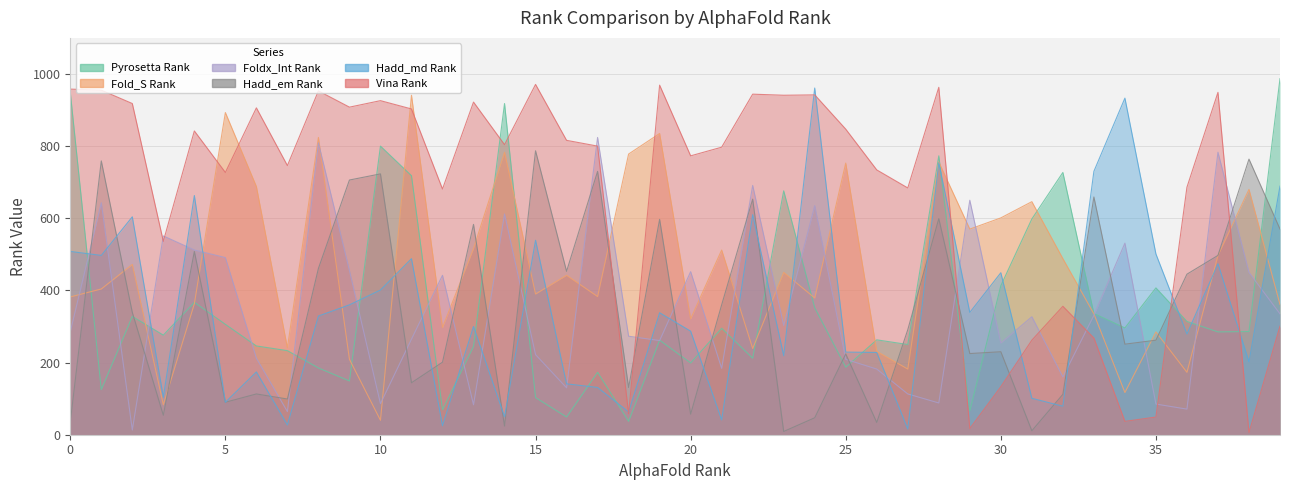

Reading left to right, list all the values displayed in this chart.

Pyrosetta Rank: 0=949	1=125	2=328	3=276	4=367	5=306	6=246	7=233	8=185	9=149	10=800	11=718	12=69	13=245	14=918	15=103	16=49	17=173	18=37	19=262	20=199	21=295	22=212	23=676	24=352	25=187	26=263	27=250	28=773	29=66	30=413	31=598	32=727	33=336	34=296	35=407	36=314	37=285	38=286	39=987
Fold_S Rank: 0=382	1=404	2=472	3=83	4=363	5=893	6=688	7=241	8=824	9=209	10=40	11=941	12=297	13=516	14=783	15=390	16=442	17=383	18=778	19=835	20=321	21=512	22=239	23=450	24=379	25=753	26=231	27=182	28=756	29=570	30=601	31=646	32=488	33=335	34=117	35=285	36=173	37=497	38=680	39=361
Foldx_Int Rank: 0=285	1=643	2=13	3=551	4=512	5=491	6=212	7=64	8=809	9=455	10=86	11=265	12=442	13=83	14=612	15=222	16=130	17=824	18=273	19=261	20=452	21=184	22=691	23=303	24=635	25=209	26=182	27=113	28=88	29=650	30=254	31=327	32=160	33=331	34=531	35=85	36=71	37=783	38=450	39=335
Hadd_em Rank: 0=35	1=759	2=339	3=54	4=508	5=90	6=113	7=99	8=461	9=706	10=723	11=144	12=201	13=583	14=24	15=787	16=453	17=730	18=131	19=597	20=57	21=360	22=653	23=9	24=47	25=224	26=34	27=291	28=599	29=225	30=230	31=11	32=112	33=659	34=251	35=262	36=445	37=497	38=764	39=570
Hadd_md Rank: 0=508	1=497	2=604	3=104	4=663	5=90	6=174	7=27	8=329	9=360	10=401	11=488	12=25	13=300	14=50	15=539	16=141	17=131	18=63	19=338	20=287	21=41	22=610	23=219	24=961	25=229	26=228	27=16	28=754	29=339	30=449	31=101	32=79	33=730	34=933	35=501	36=279	37=474	38=202	39=689
Vina Rank: 0=958	1=955	2=918	3=536	4=842	5=727	6=906	7=746	8=953	9=908	10=926	11=903	12=681	13=922	14=804	15=971	16=816	17=800	18=58	19=969	20=773	21=797	22=944	23=941	24=942	25=847	26=734	27=684	28=963	29=17	30=133	31=262	32=356	33=268	34=37	35=49	36=686	37=949	38=6	39=301